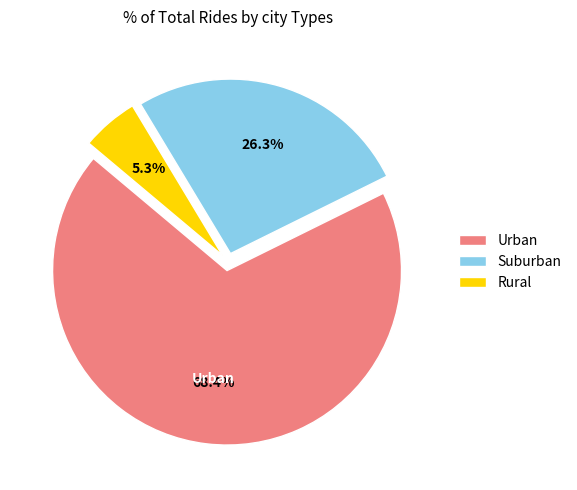

What is the smallest slice in the pie chart?

Rural